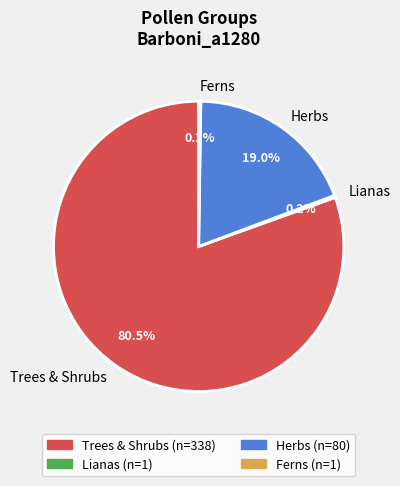

What percentage is the Herbs slice, to the nearest percent?

19%